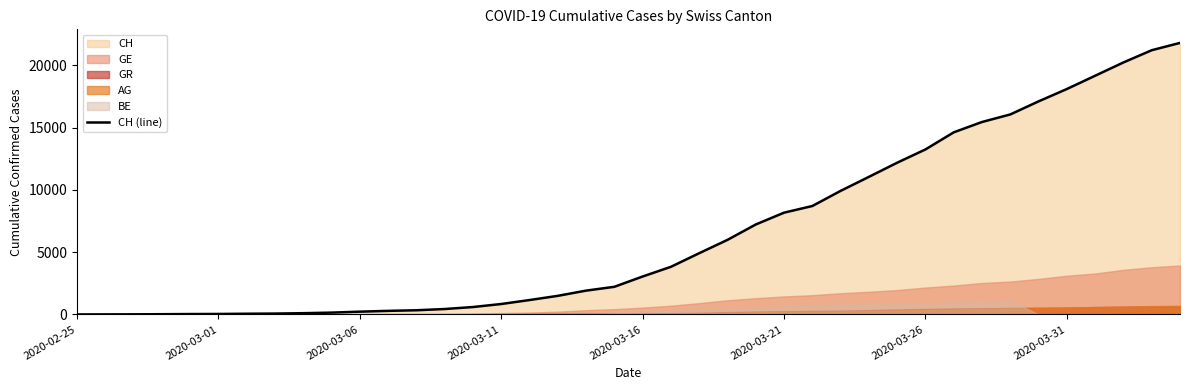

What is the maximum value for CH (line)?

21804